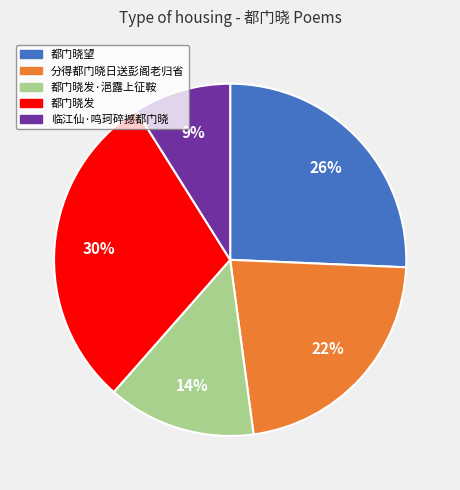

Between 都门晓望 and 都门晓发, which is larger?

都门晓发